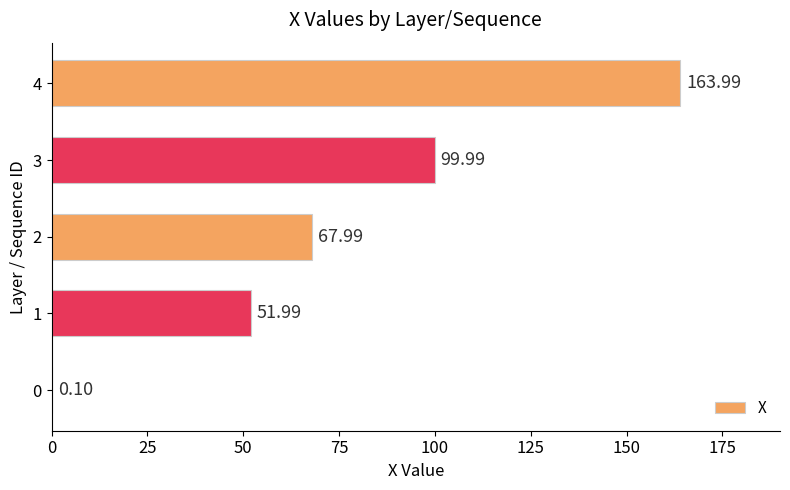

What is the change in value from 0 to 1?

+51.9